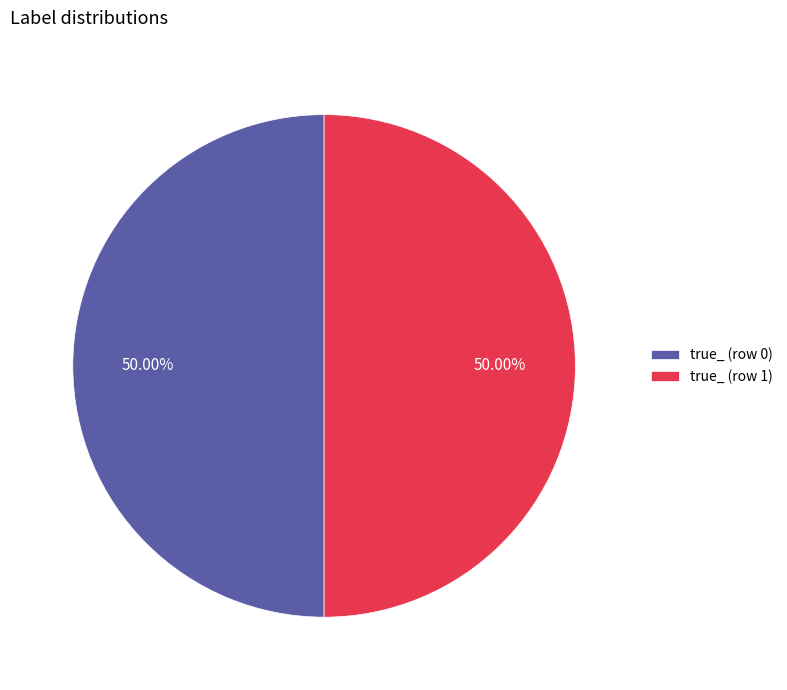

What is the ratio of the value at true_ (row 1) to the value at true_ (row 0)?

1.0